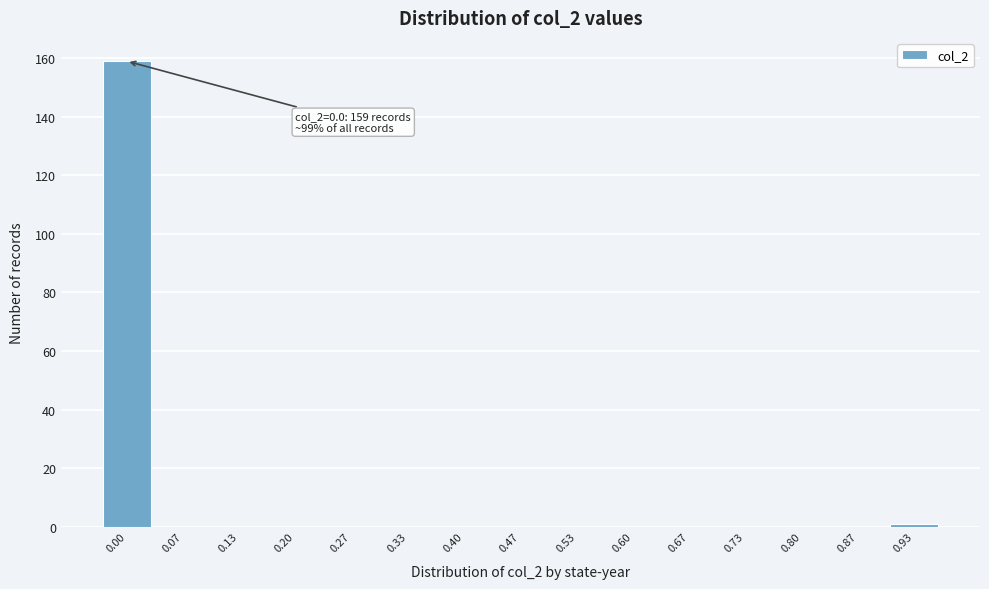

Reading left to right, extract all data points from this chart.

0.00=159	0.07=0	0.13=0	0.20=0	0.27=0	0.33=0	0.40=0	0.47=0	0.53=0	0.60=0	0.67=0	0.73=0	0.80=0	0.87=0	0.93=1